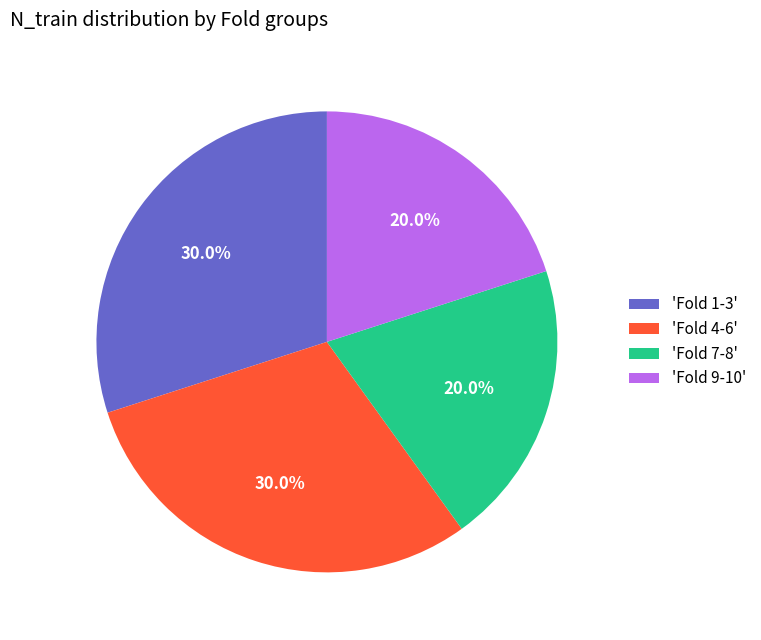

What is the ratio of the value at 'Fold 7-8' to the value at 'Fold 9-10'?

1.0